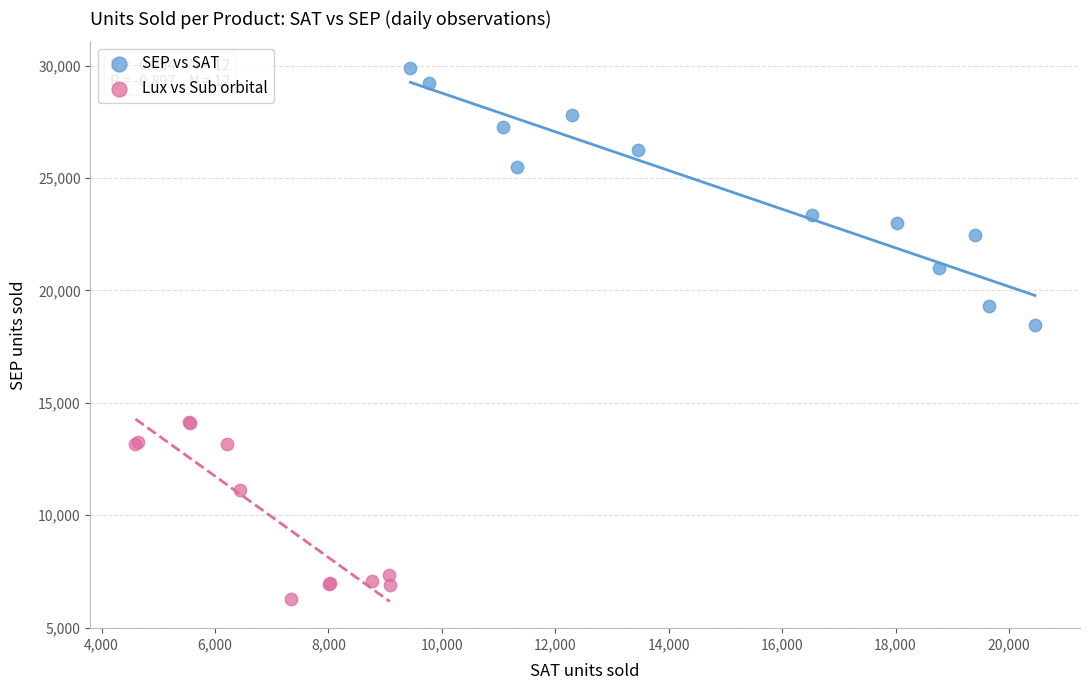

Which series reaches the maximum Y coordinate?

SEP vs SAT